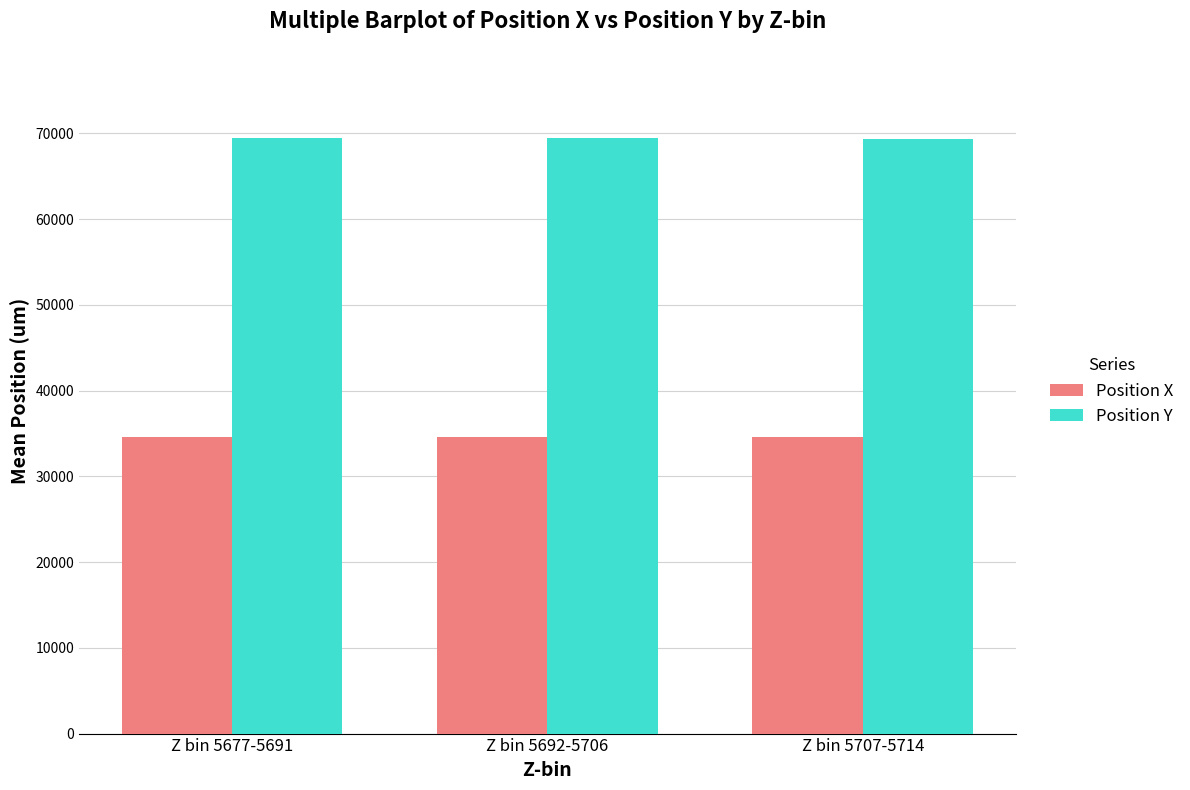

Count the number of data series in this chart.

2